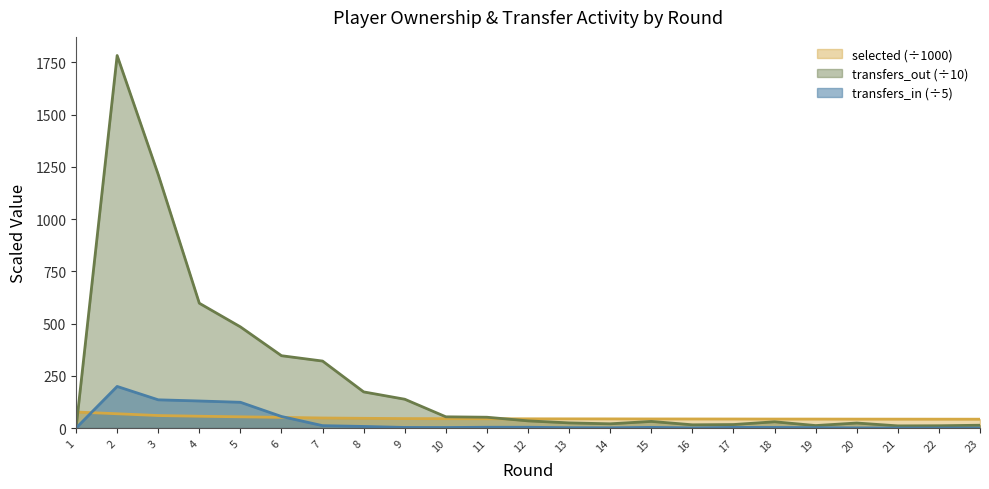

What is the difference between the transfers_out values at 14 and 17?

3.5